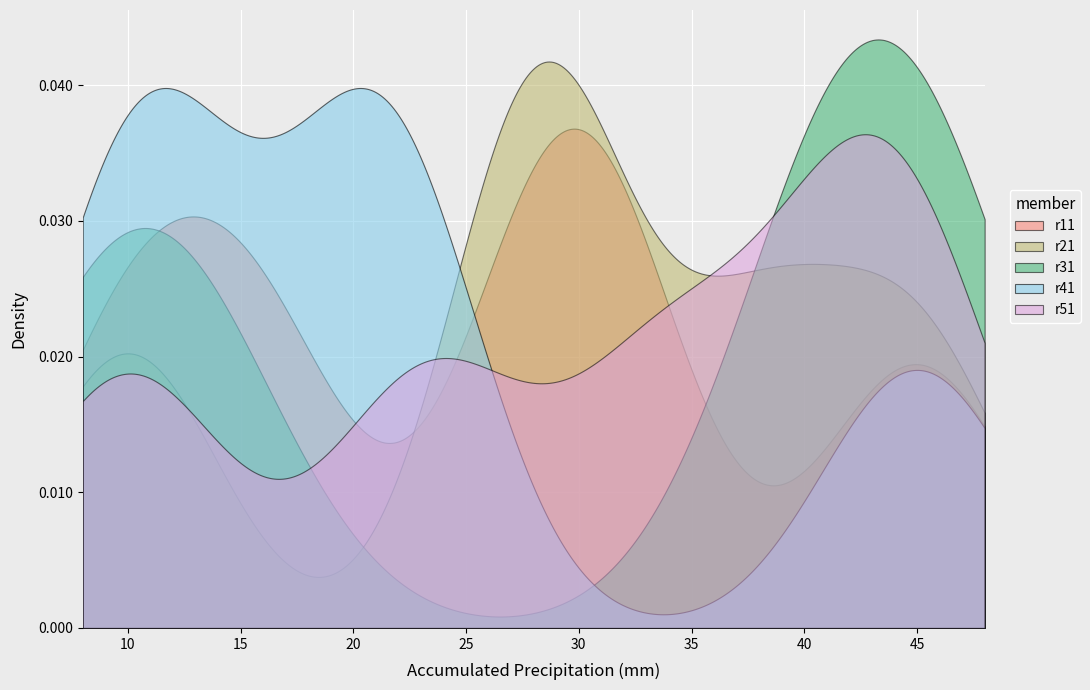

What are all the series names shown in the legend?

r11, r21, r31, r41, r51